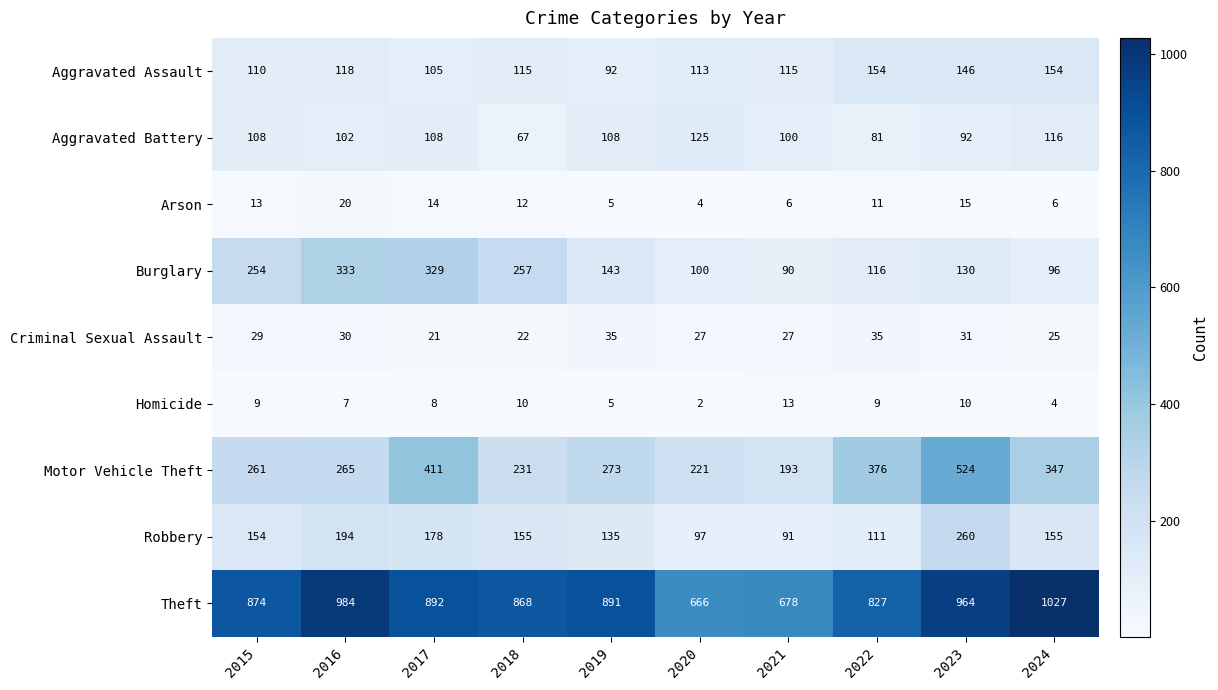

At which category does the chart reach its peak across all series?

2024